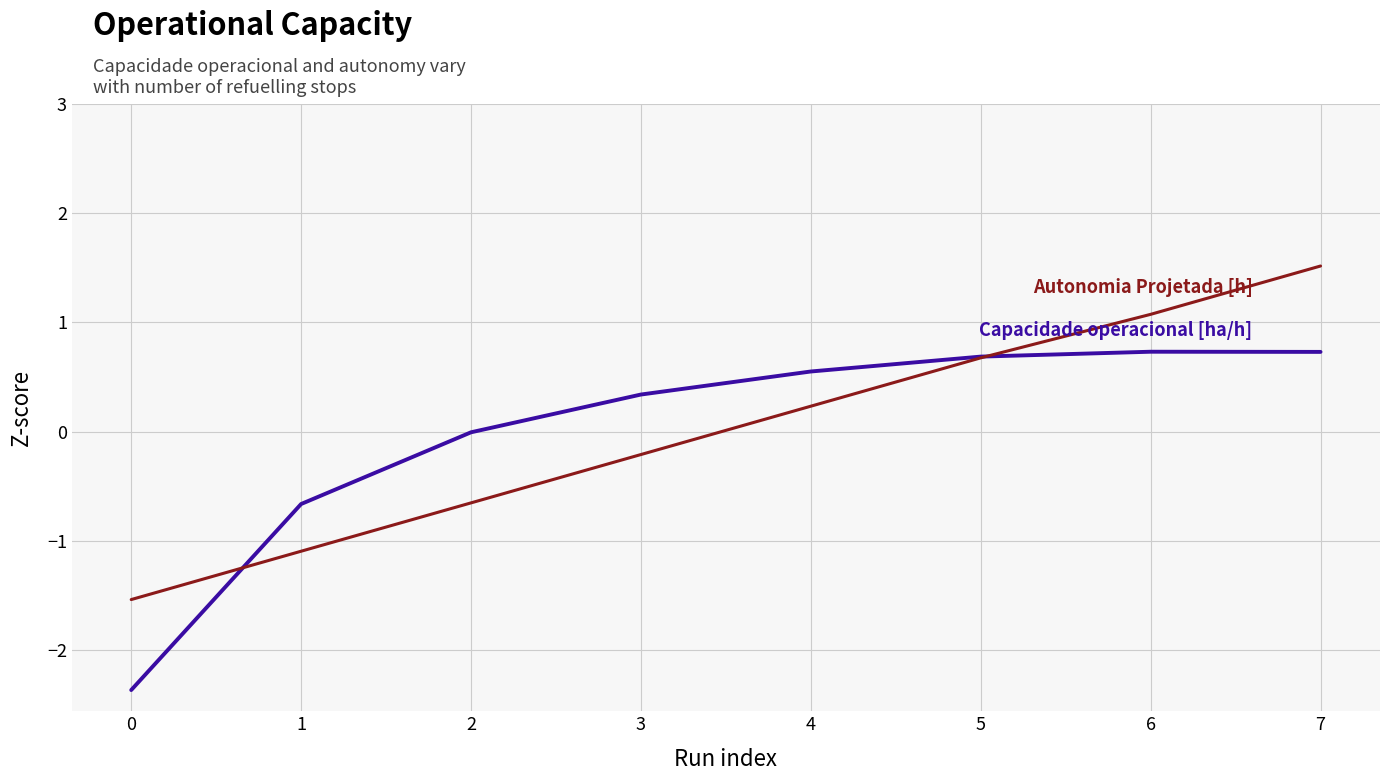

At which category is the sum across all series the highest?

7